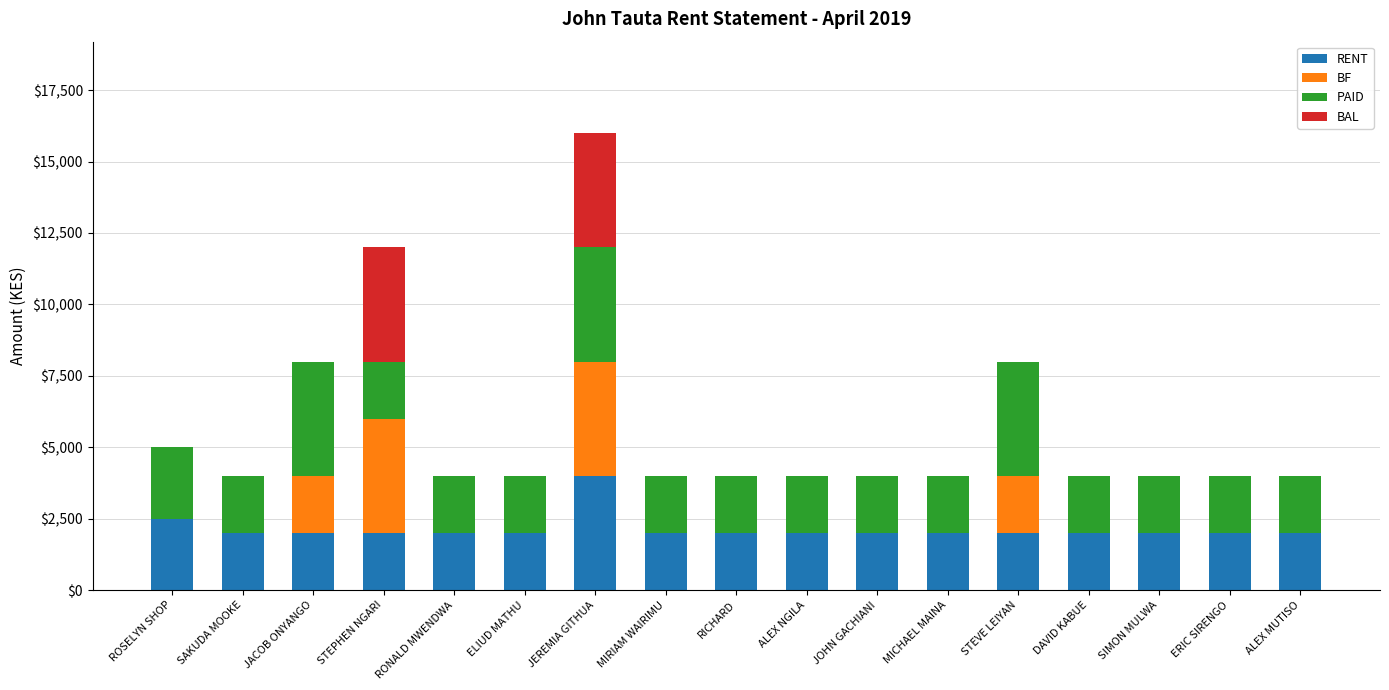

Which category has the highest value in the RENT series?

JEREMIA GITHUA